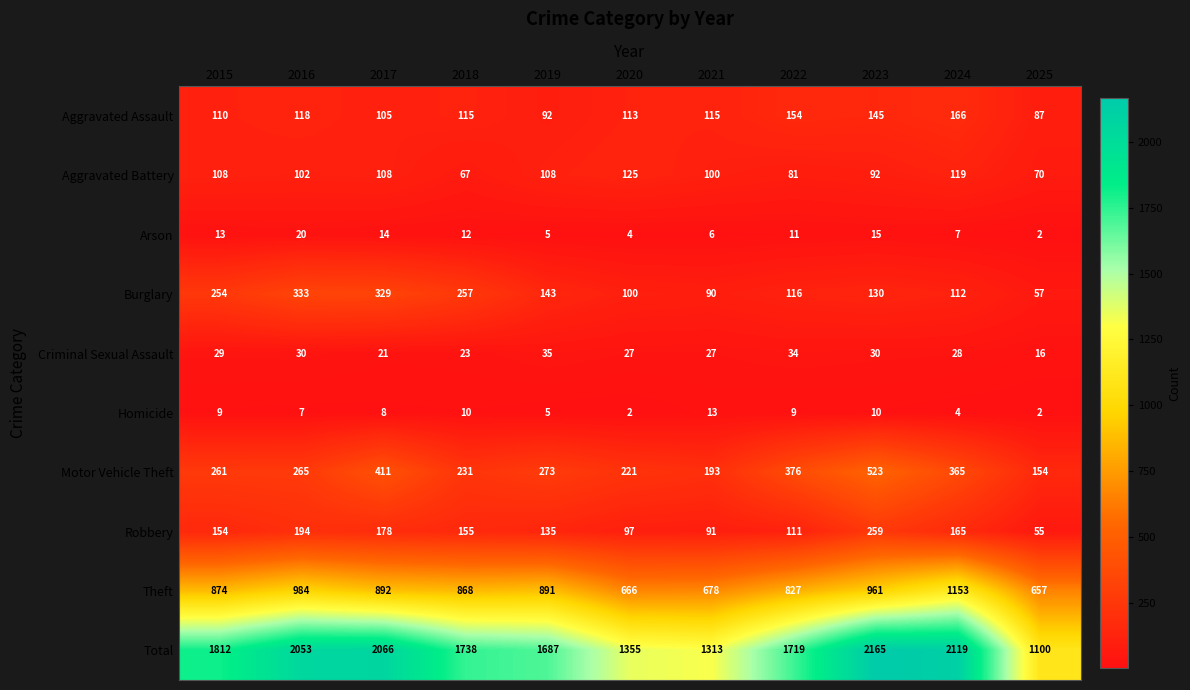

Which series has the largest total across all categories?

Total